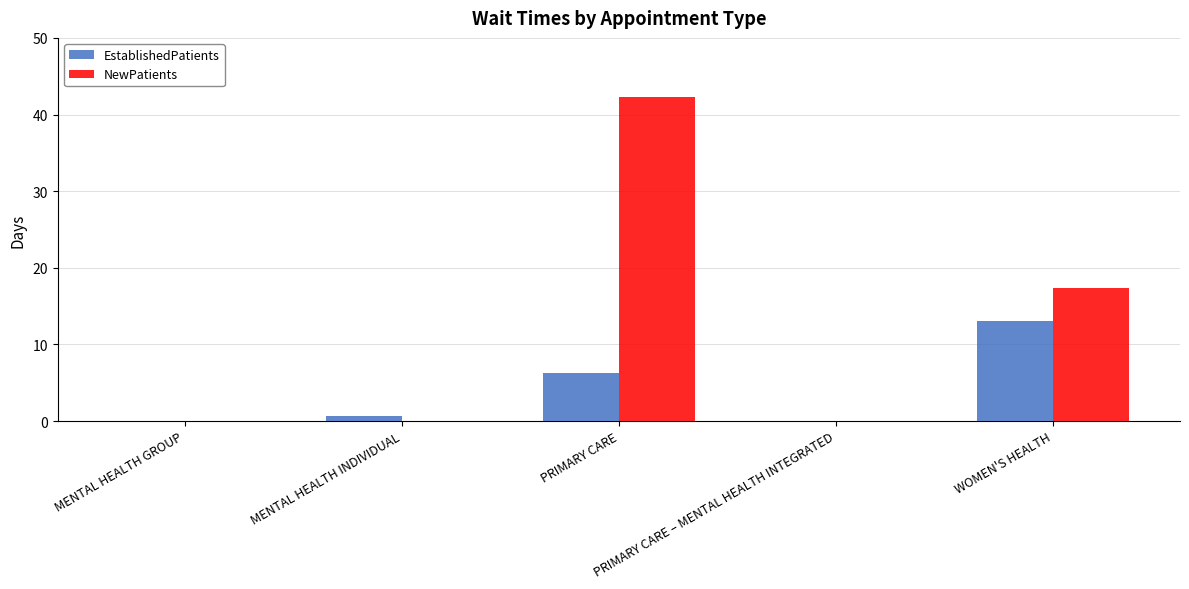

Which series has the largest total across all categories?

NewPatients